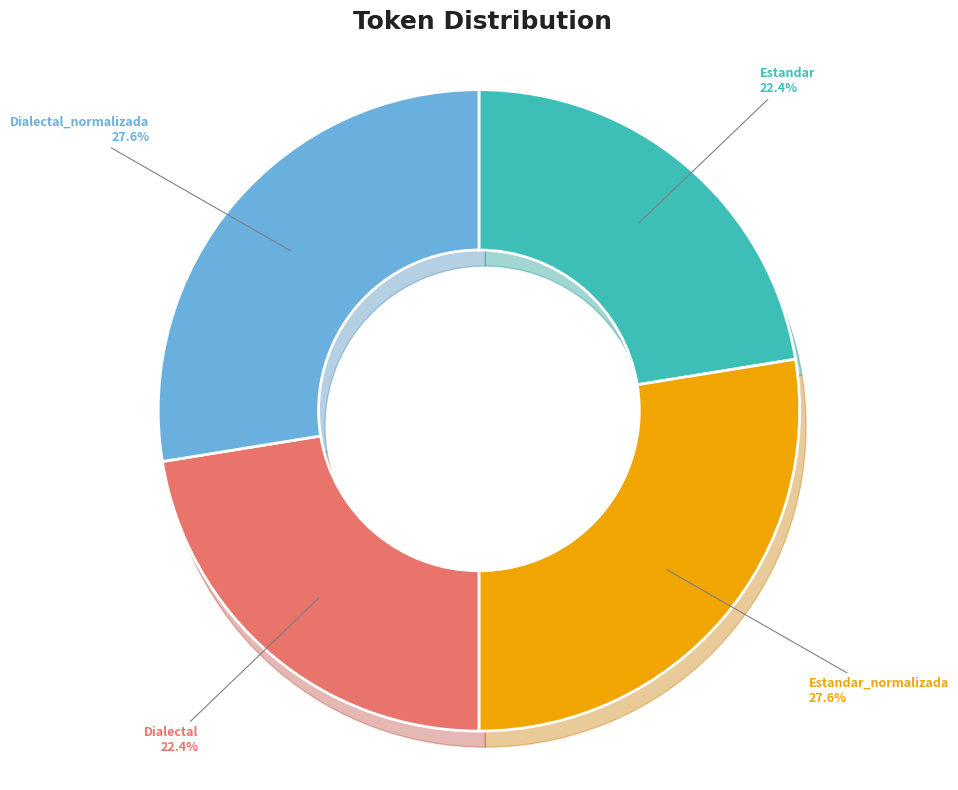

Rank the categories by value from highest to lowest.

Estandar_normalizada, Dialectal_normalizada, Estandar, Dialectal